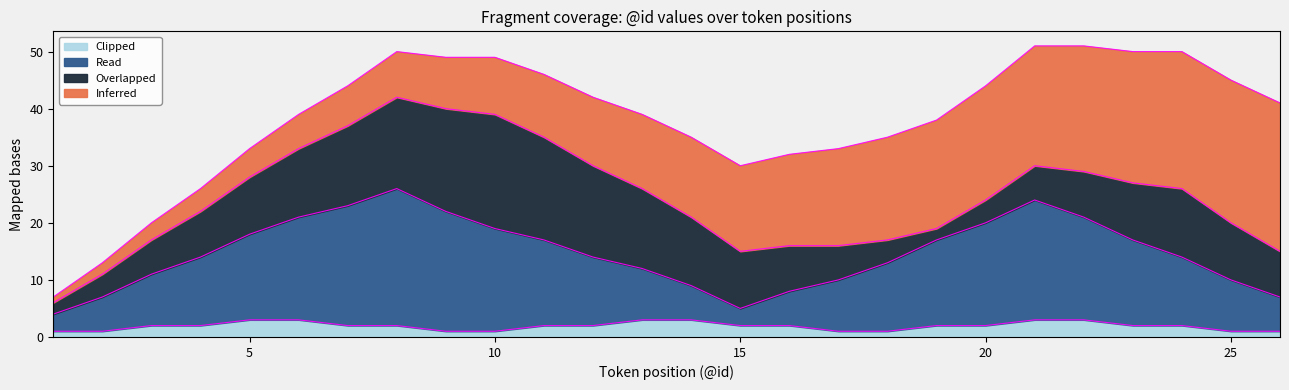

Which has a higher value, 2 or 3?

3